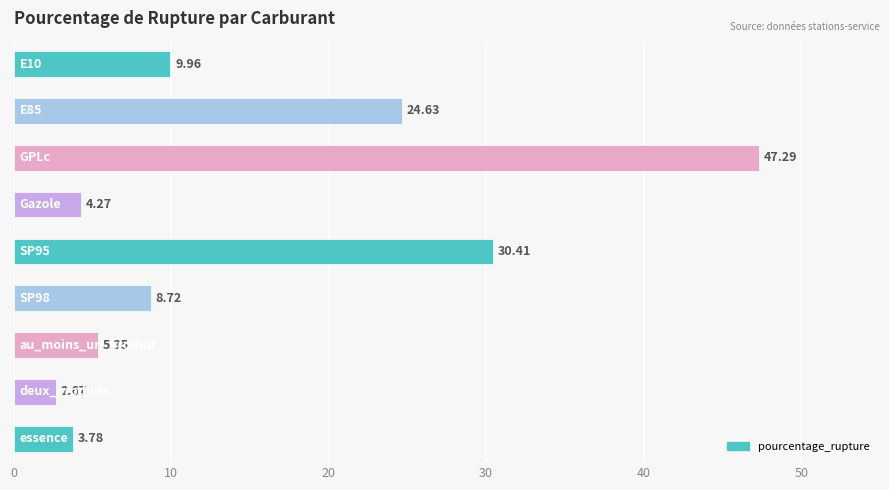

What is the sum of all values?

137.1